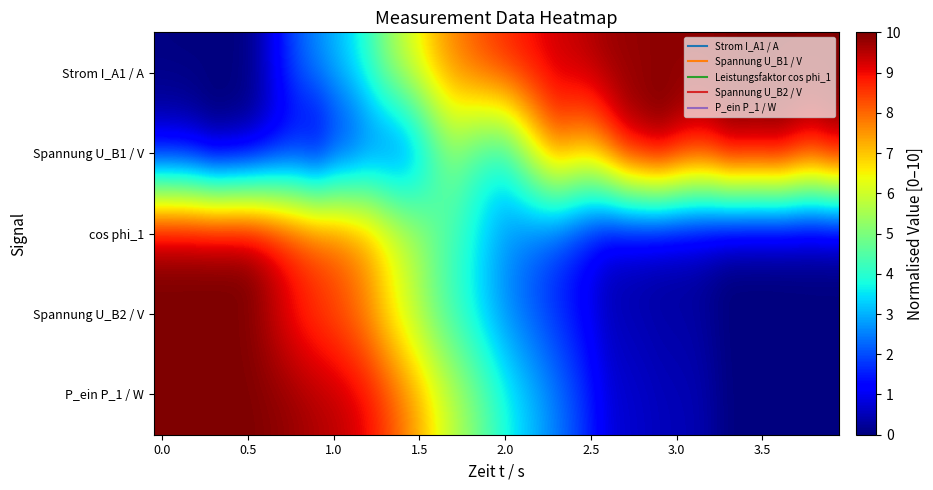

At how many categories does at least one series exceed 7?

40